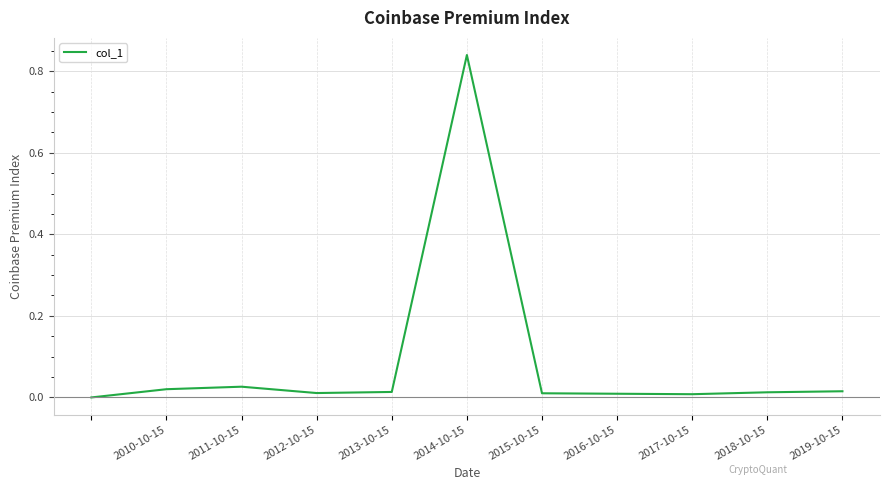

How many lines are shown in the chart?

1